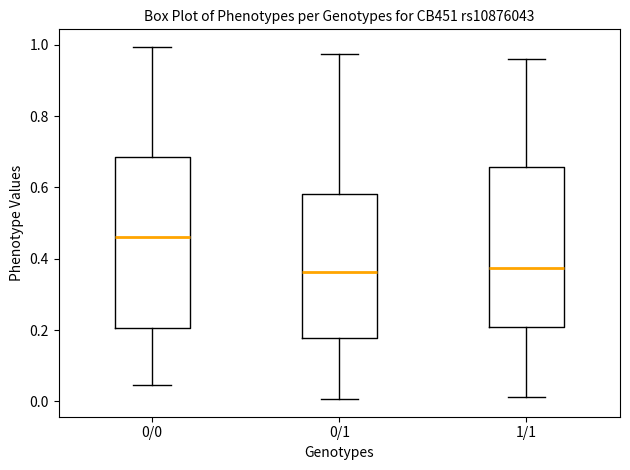

Where is the lower edge of the box for 0/0 on the y-axis? The values are not printed on the chart, so give them approximately, as read against the axis.

0.20